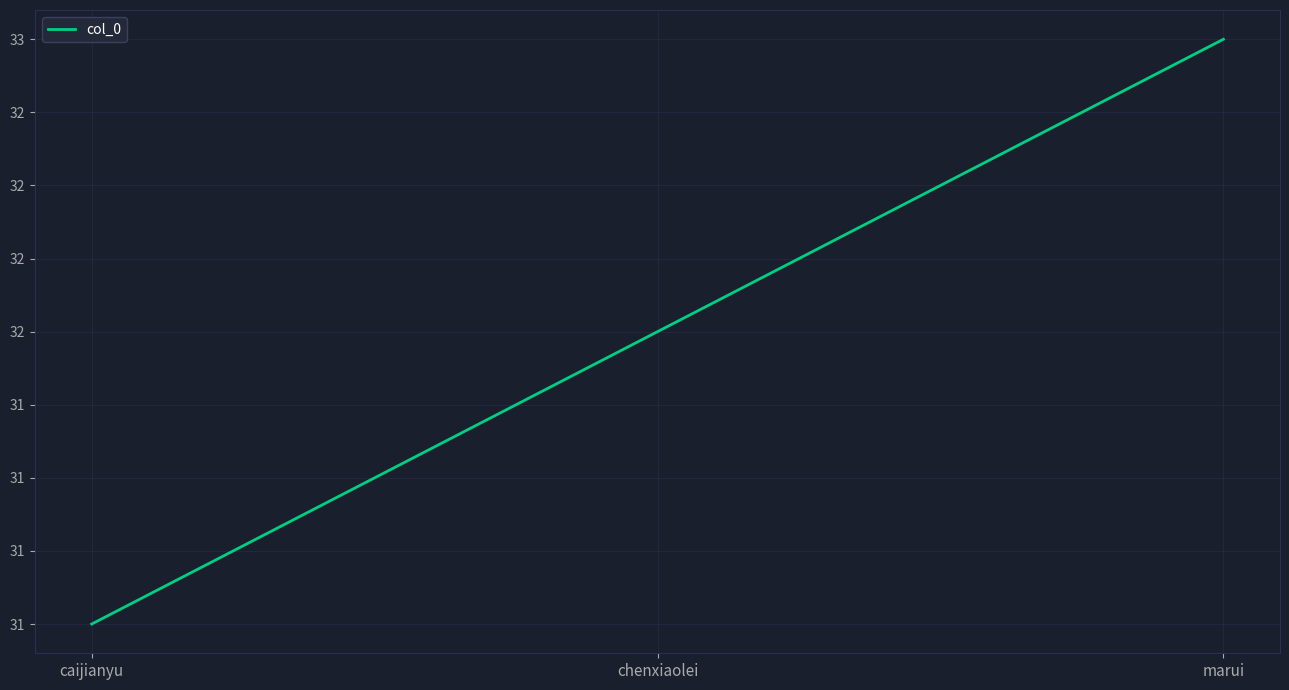

What is the ratio of the value at marui to the value at caijianyu?

1.1